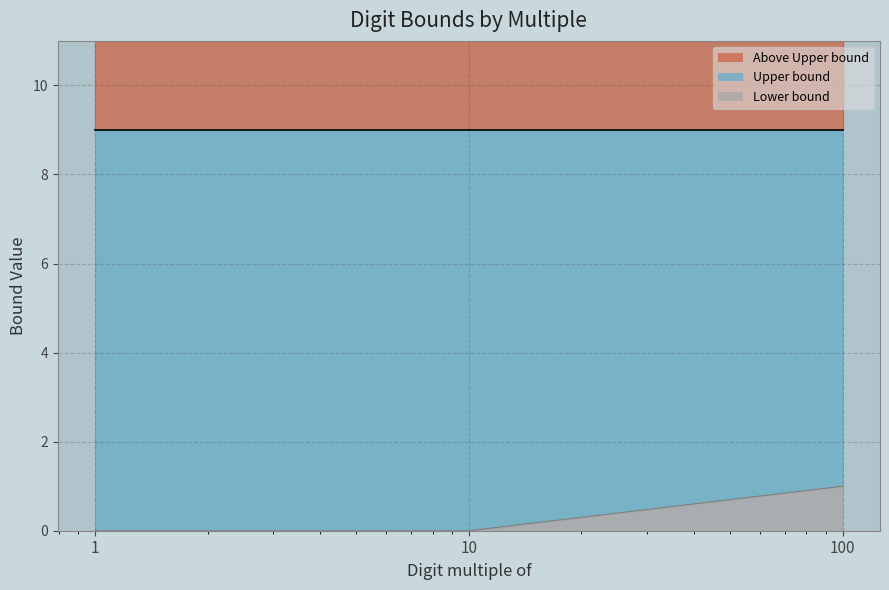

The chart shows a value of 1 at 100. True or false?

True